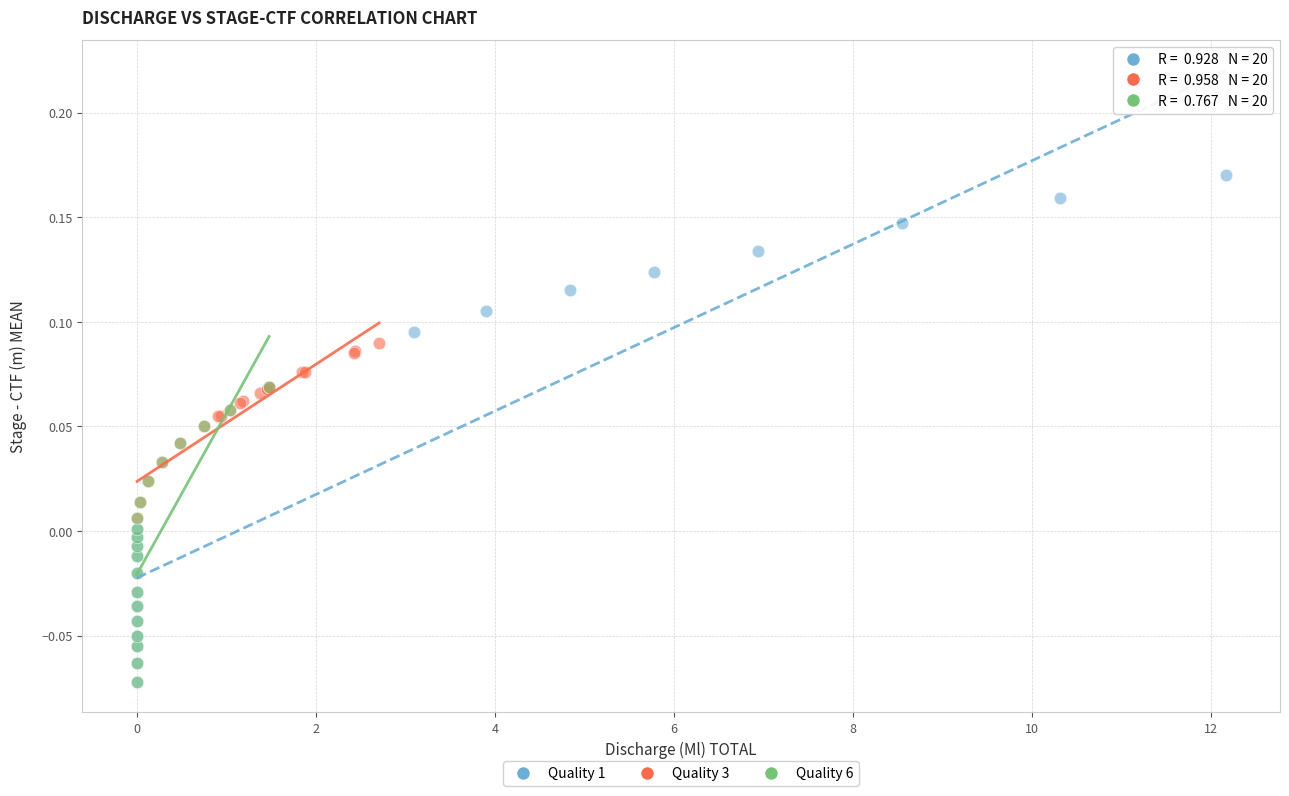

Which series has the widest spread of Y values?

Quality 1